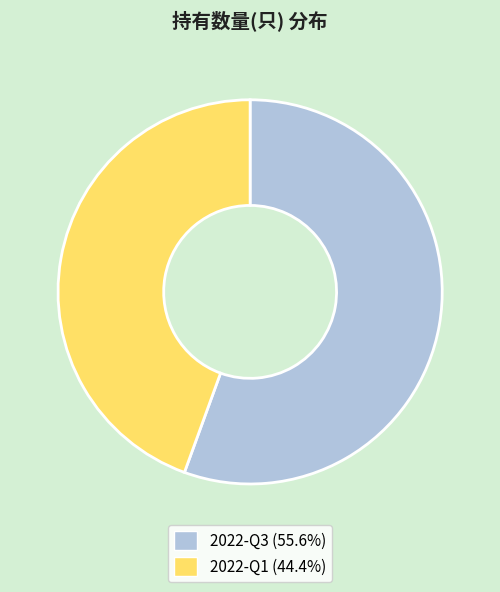

Is there a majority slice in this chart?

Yes